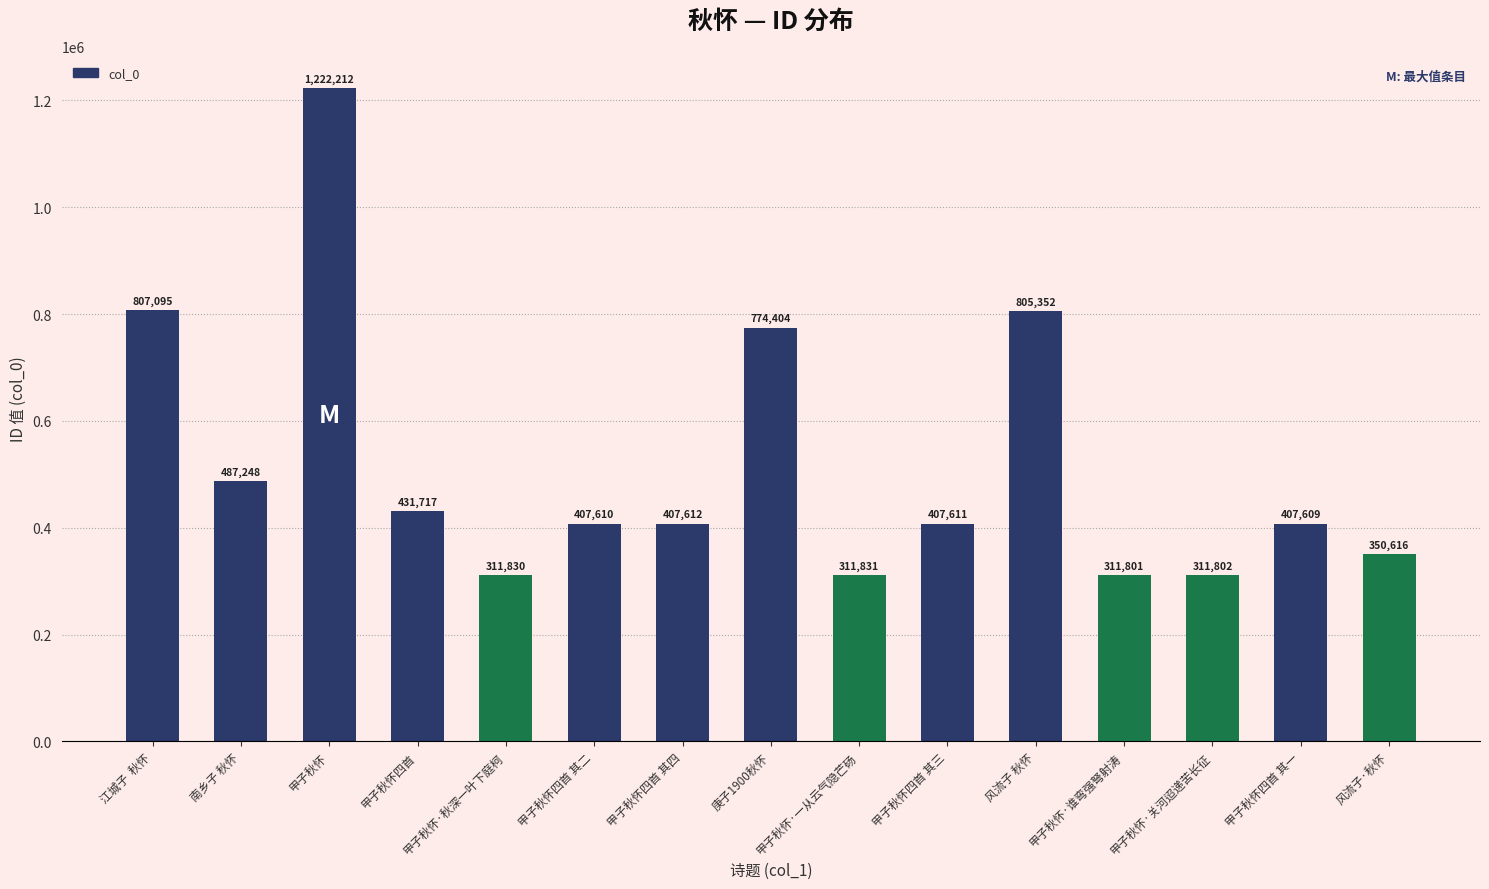

List the labels in order of value, smallest first.

甲子秋怀·谁弯强弩射涛, 甲子秋怀·关河迢递苦长征, 甲子秋怀·秋深一叶下庭柯, 甲子秋怀·一从云气隐芒砀, 风流子·秋怀, 甲子秋怀四首 其一, 甲子秋怀四首 其二, 甲子秋怀四首 其三, 甲子秋怀四首 其四, 甲子秋怀四首, 南乡子 秋怀, 庚子1900秋怀, 风流子 秋怀, 江城子  秋怀, 甲子秋怀